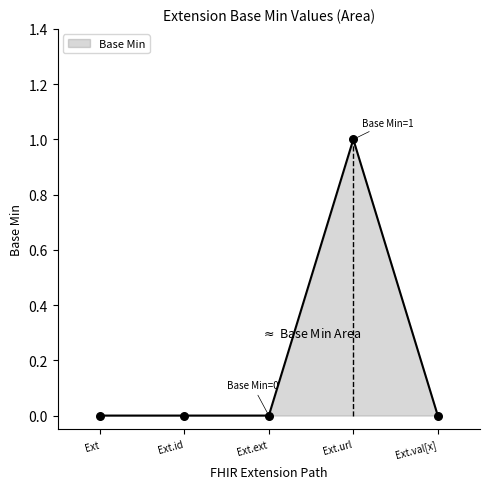

Between Ext.ext and Ext.val[x], which is larger?

Ext.ext